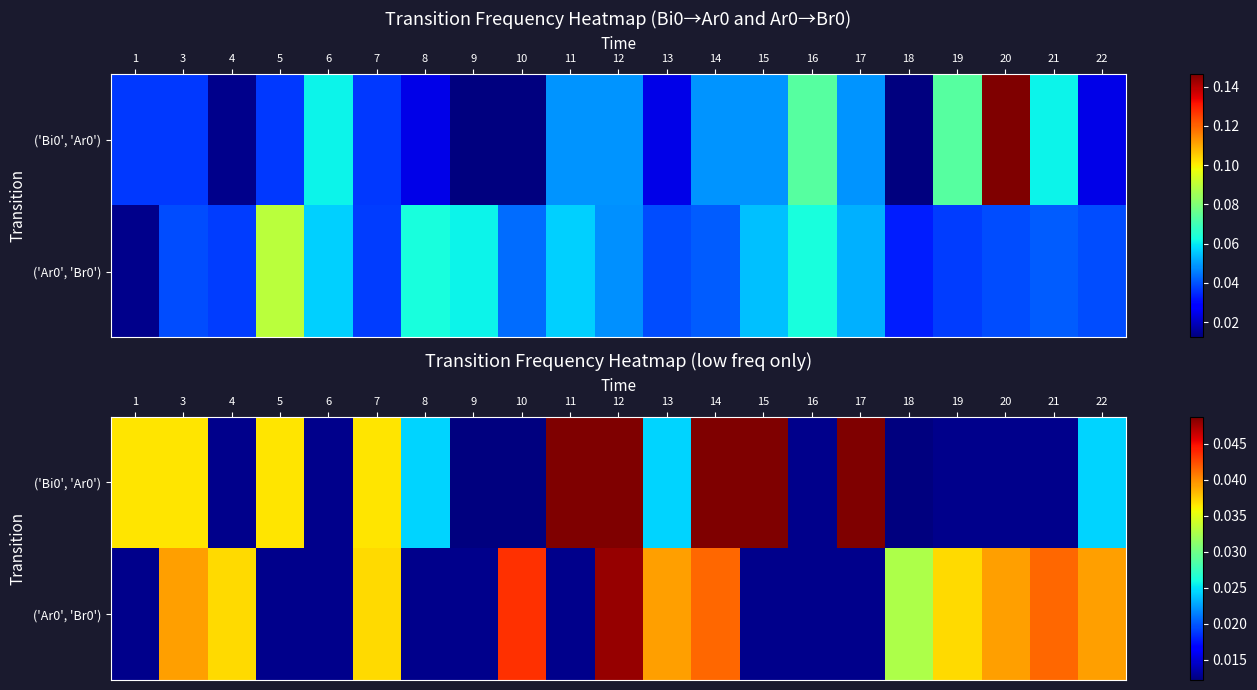

How many data points does each series have?

21